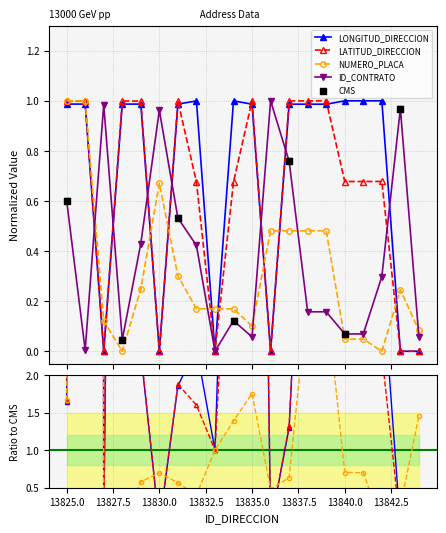

Which series reaches the minimum Y coordinate?

ID_CONTRATO